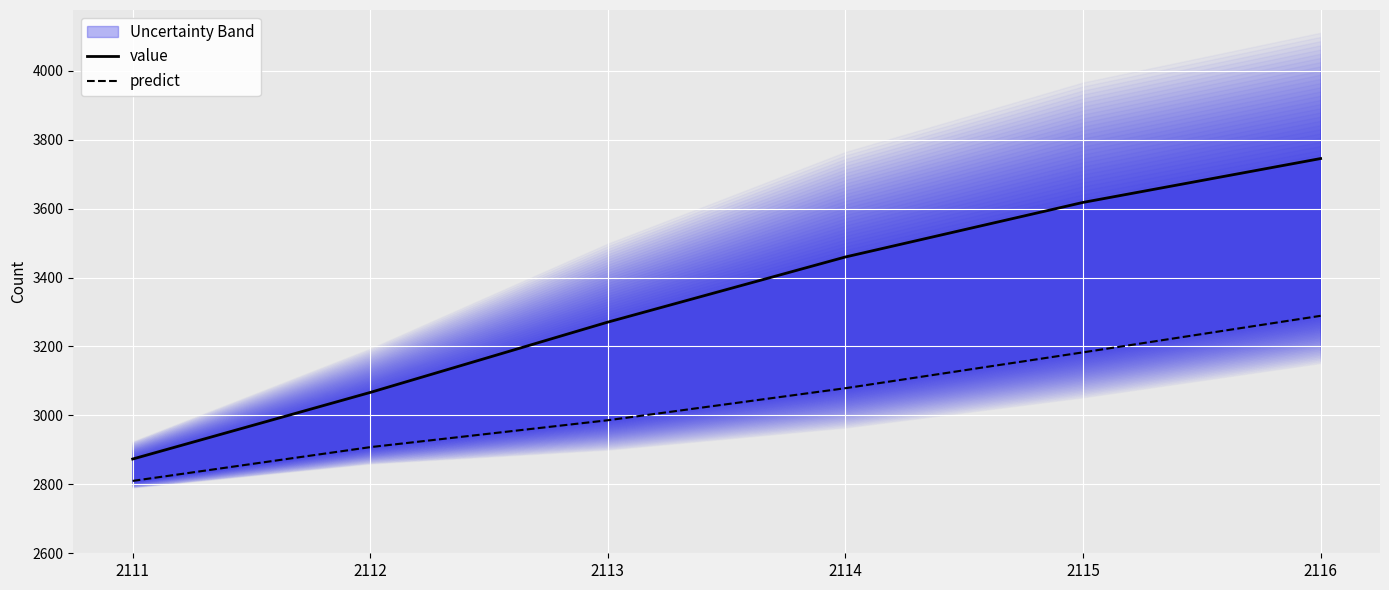

True or false: value and predict cross at least once.

False